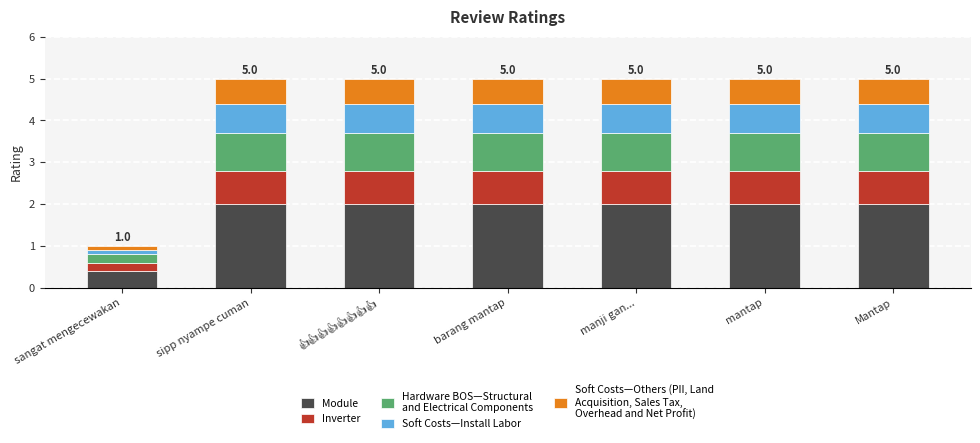

What is the total value across all series at manji gan...?

5.0